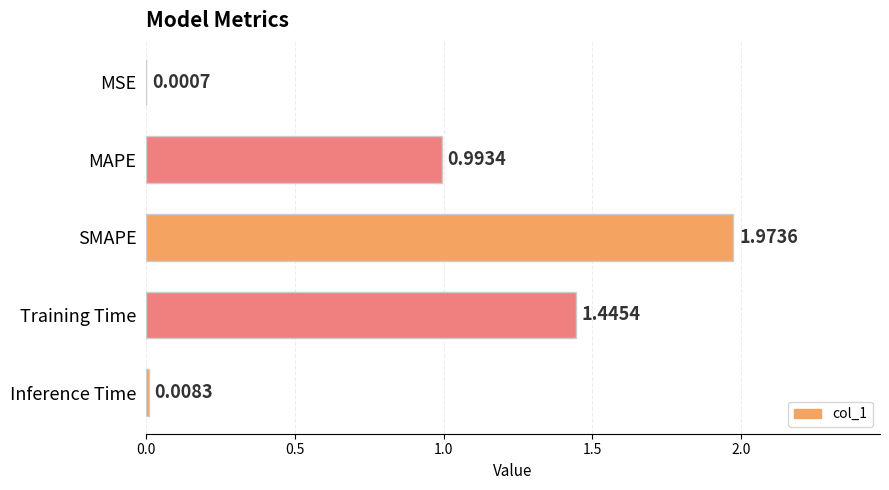

Which has a higher value, MSE or SMAPE?

SMAPE